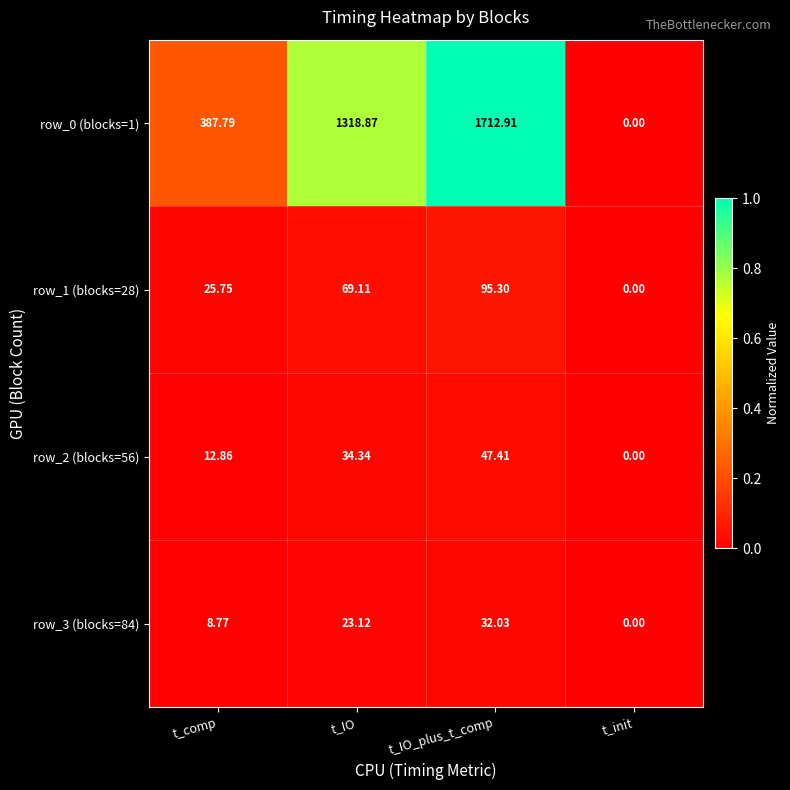

Which series has the widest spread of values?

row_0 (blocks=1)